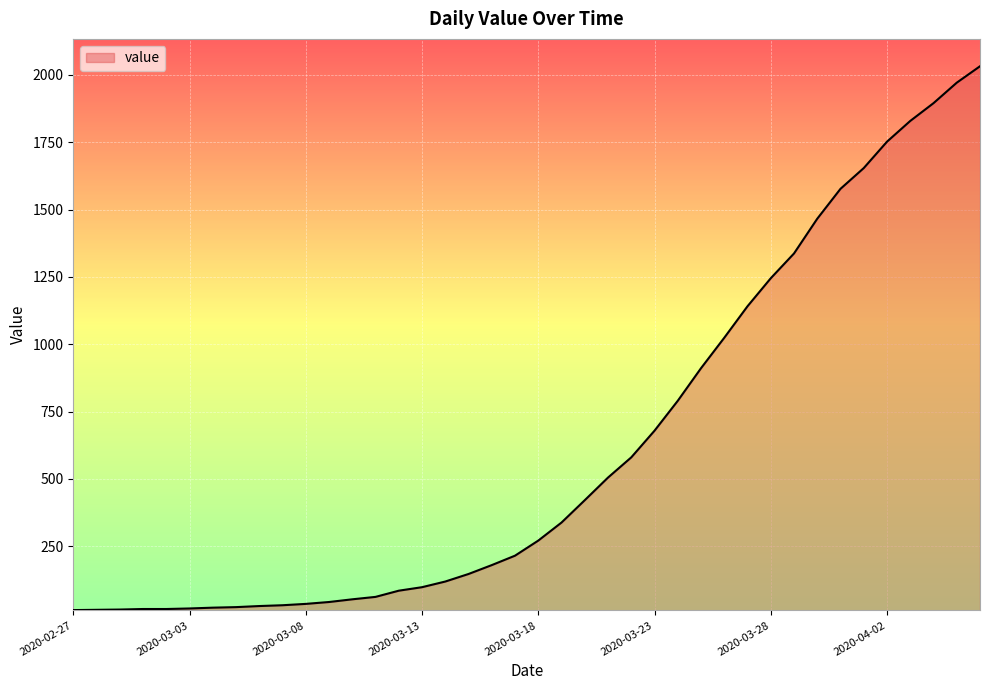

What is the maximum value shown in the chart?

2032